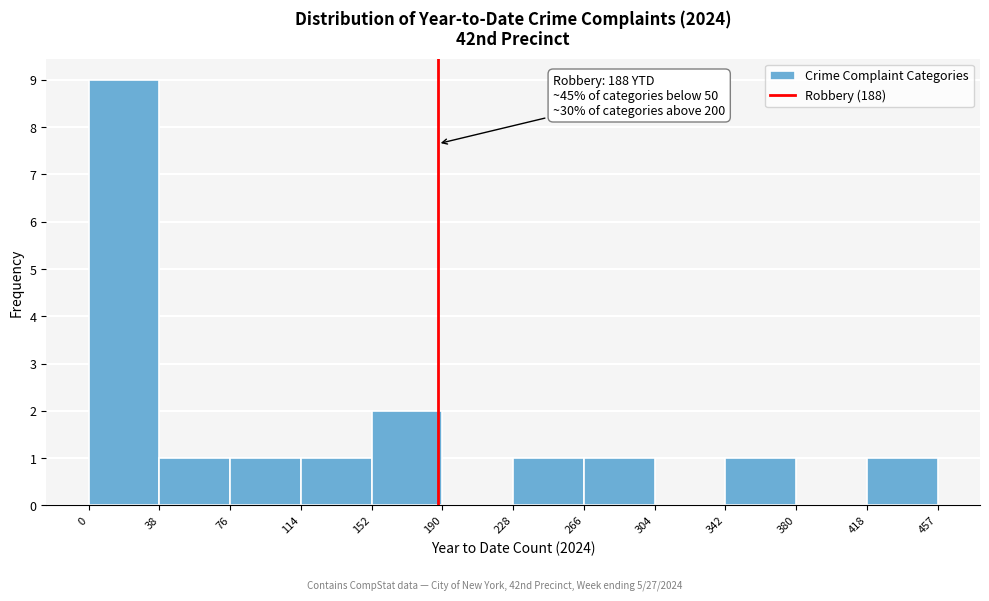

Which range on the x-axis has the tallest bar?

0 to 38